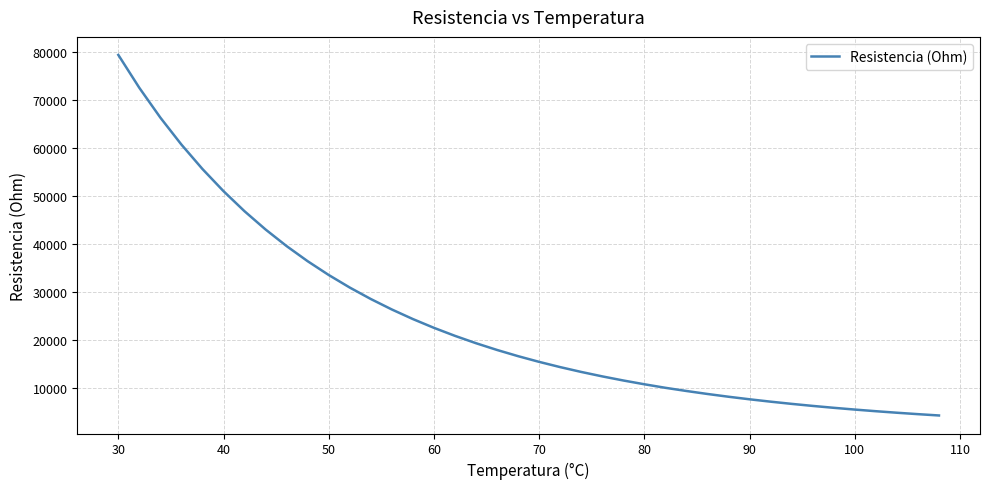

What is the minimum value shown in the chart?

4339.7